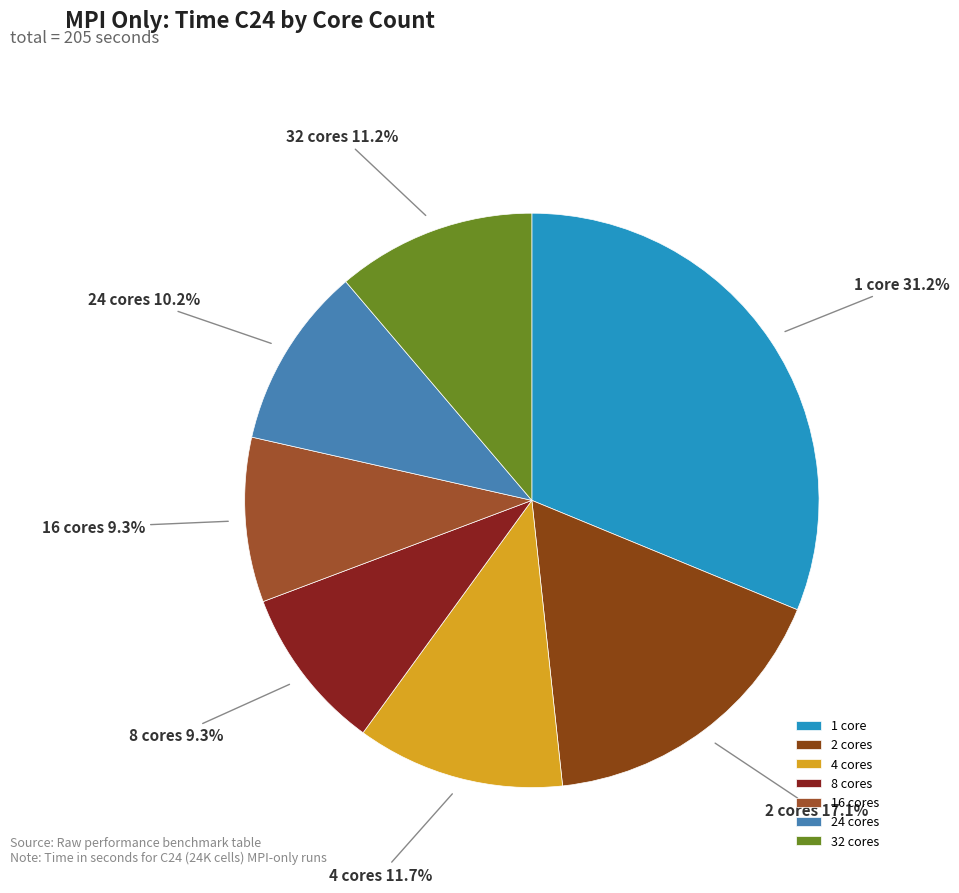

Count the number of slices in the pie.

7